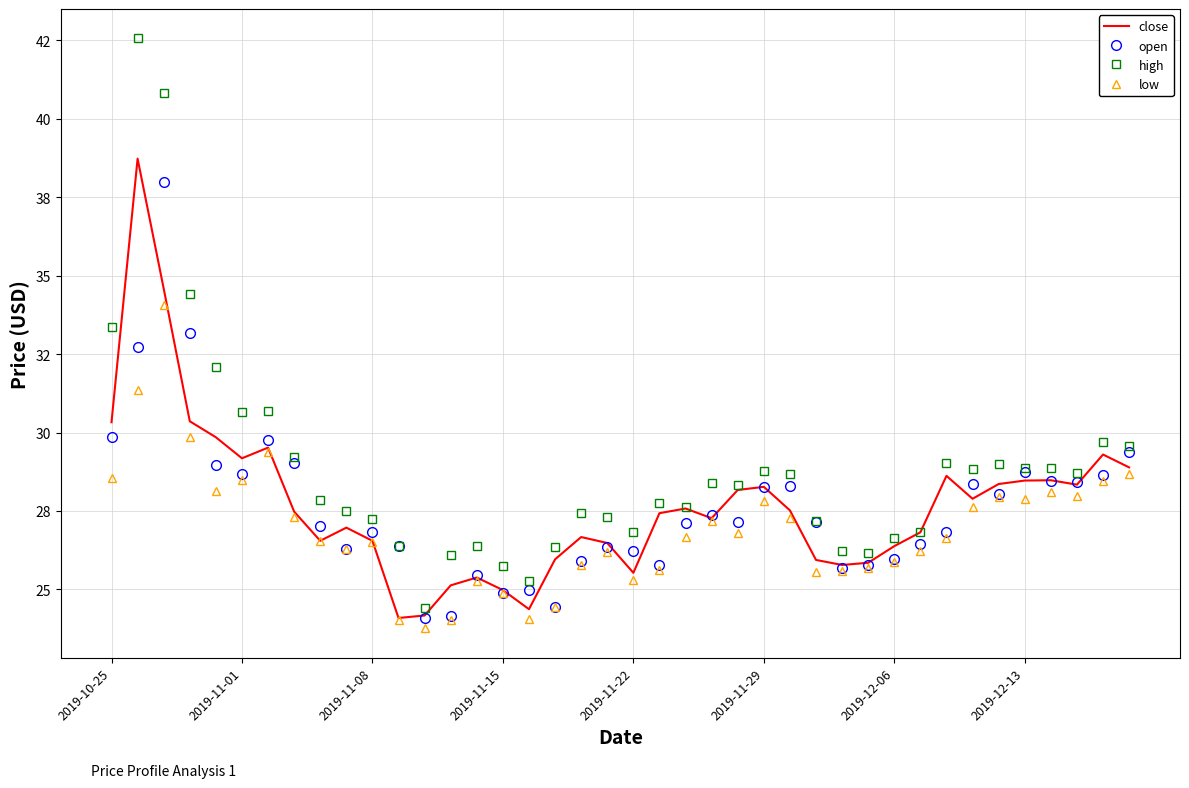

At how many categories does at least one series exceed 25?

39